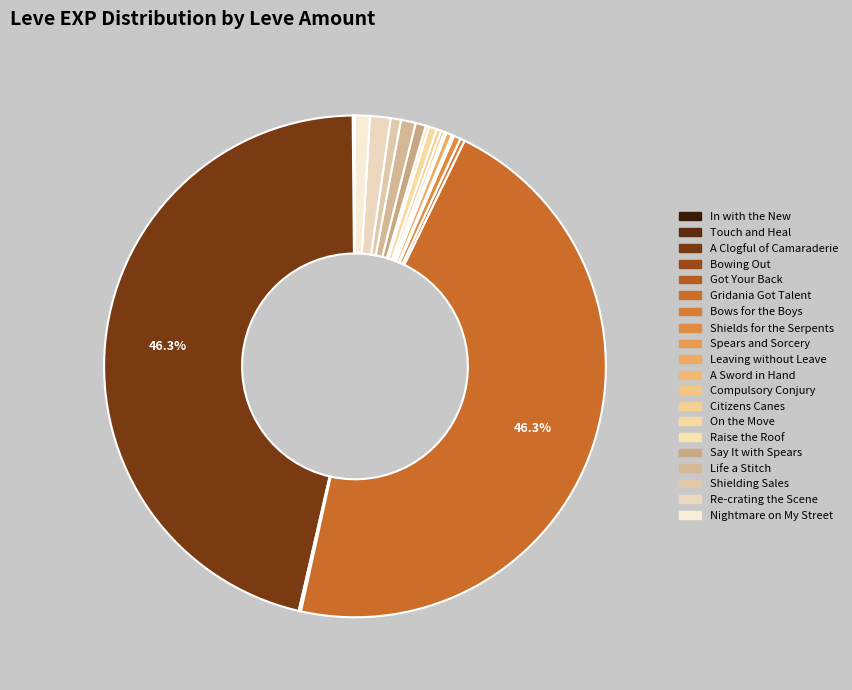

What percentage is NOT represented by Life a Stitch?

99.0%